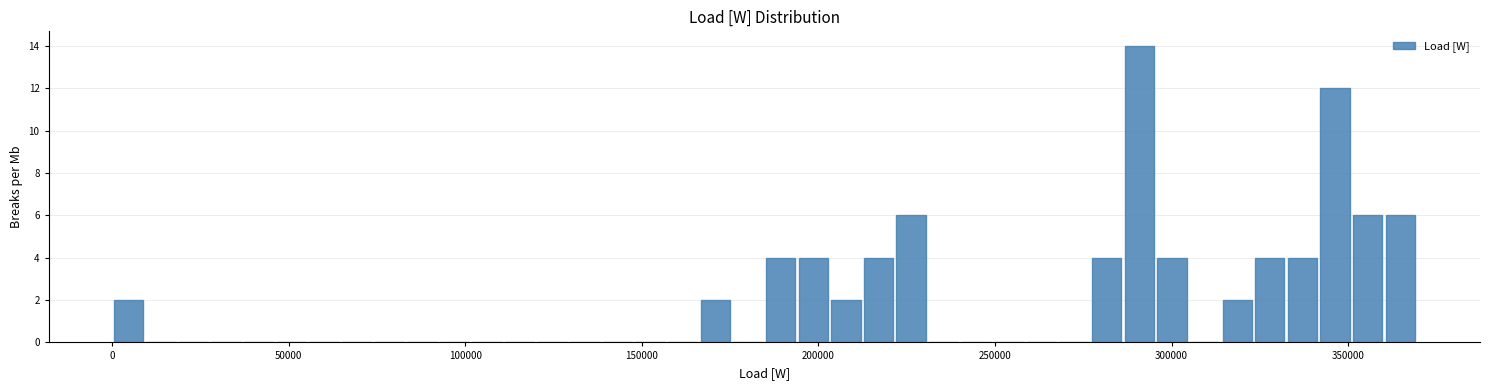

Around what value on the x-axis is the tallest bar? Give the approximate position of its centre, as read against the axis.

290000